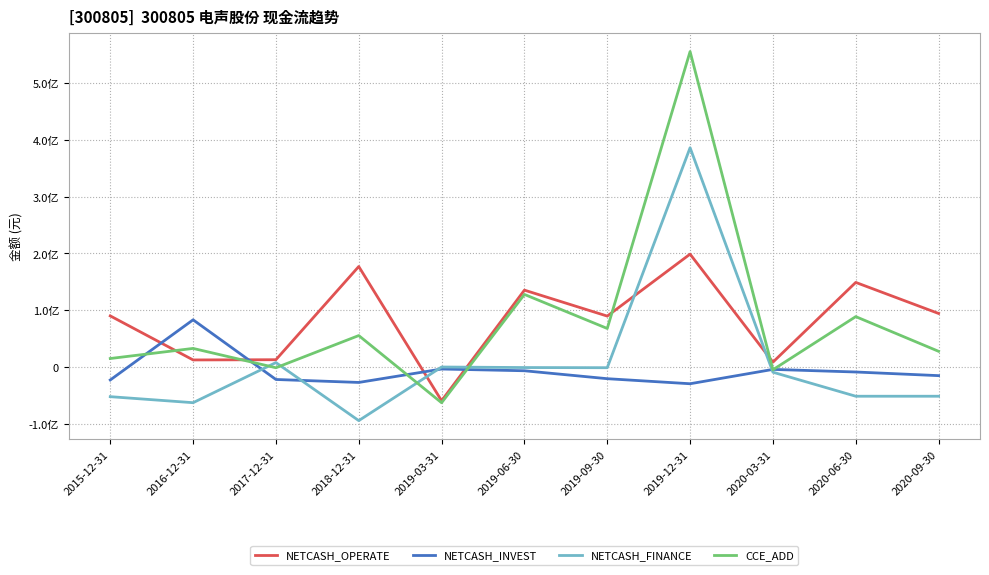

What is the highest value of the NETCASH_OPERATE series?

198882837.5